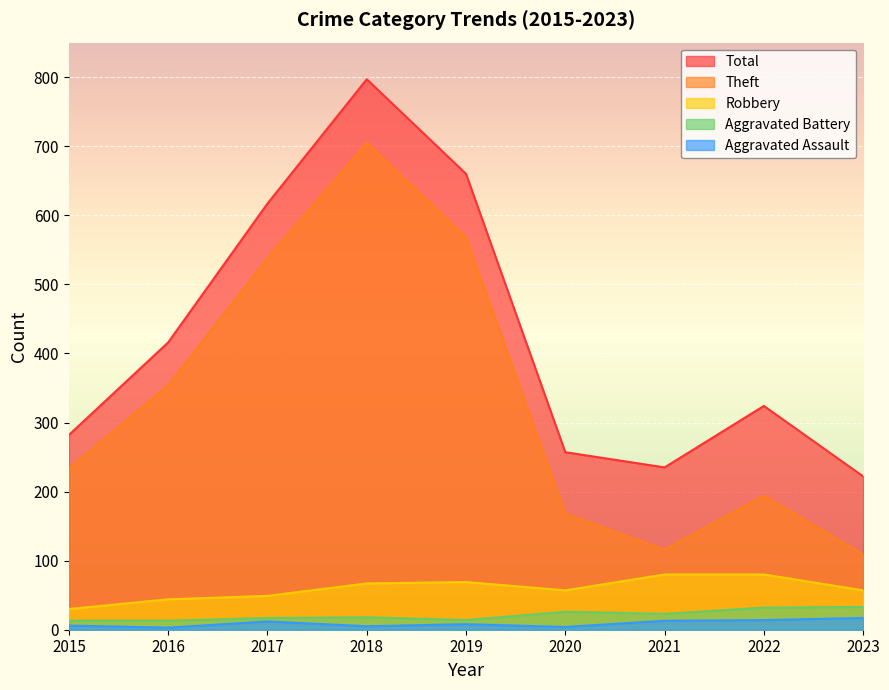

True or false: Robbery has a value of 80 at 2022.

True